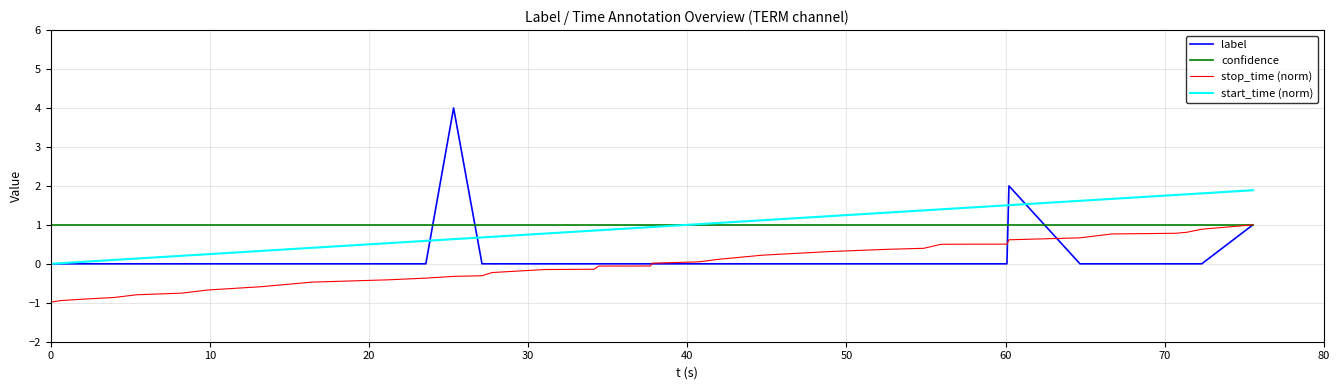

Which series has the largest range (max minus min)?

label